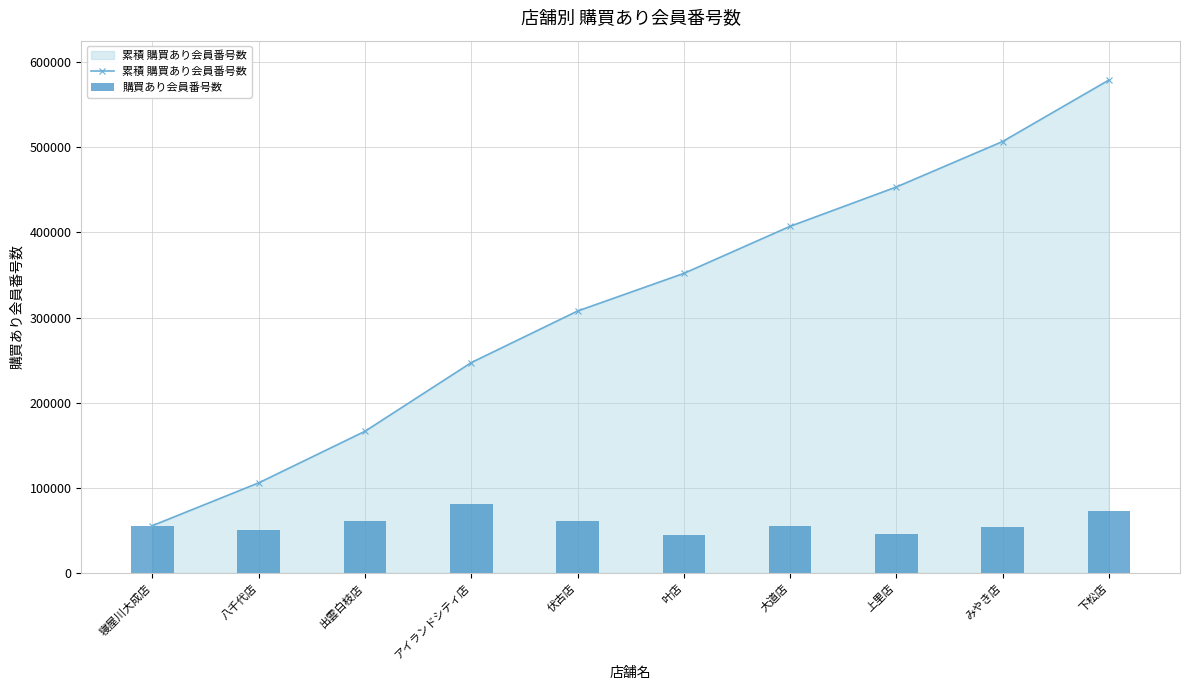

Reading left to right, list all the values displayed in this chart.

累積 購買あり会員番号数: 寝屋川大成店=55514	八千代店=105766	出雲白枝店=166351	アイランドシティ店=247029	伏古店=307596	叶店=351829	大道店=407153	上里店=453356	みやき店=506772	下松店=578977
購買あり会員番号数: 寝屋川大成店=55514	八千代店=50252	出雲白枝店=60585	アイランドシティ店=80678	伏古店=60567	叶店=44233	大道店=55324	上里店=46203	みやき店=53416	下松店=72205